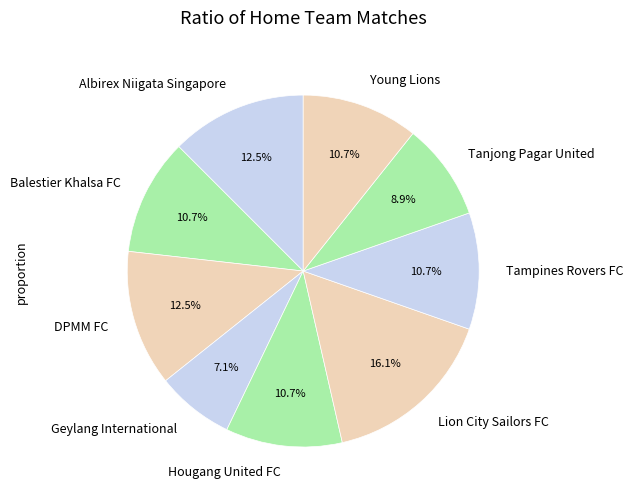

Do Balestier Khalsa FC and Young Lions together represent more than half of the pie?

No